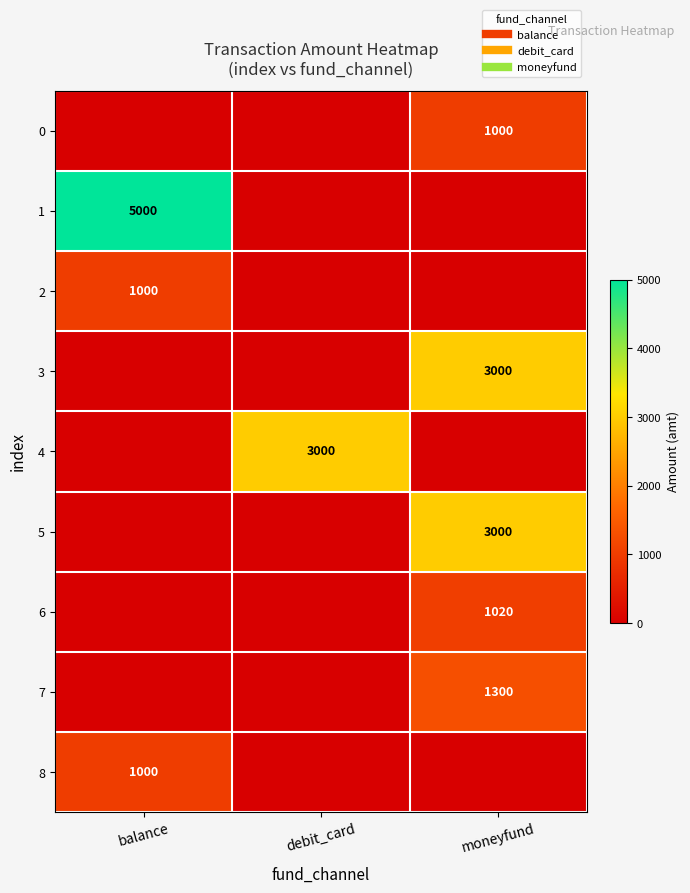

Count the 4 values in the range 0 to 3000.

3